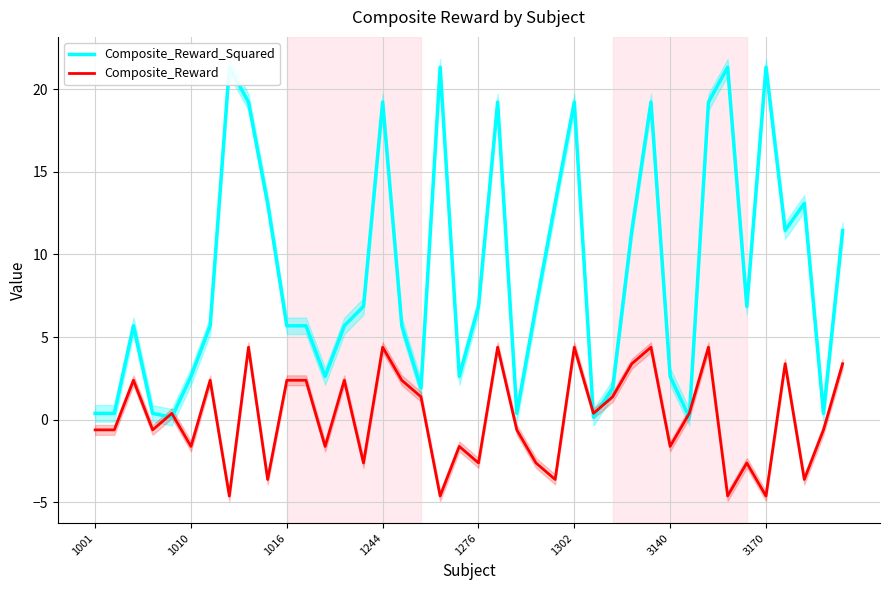

What is the spread (max minus min) of values at 36?

8.1